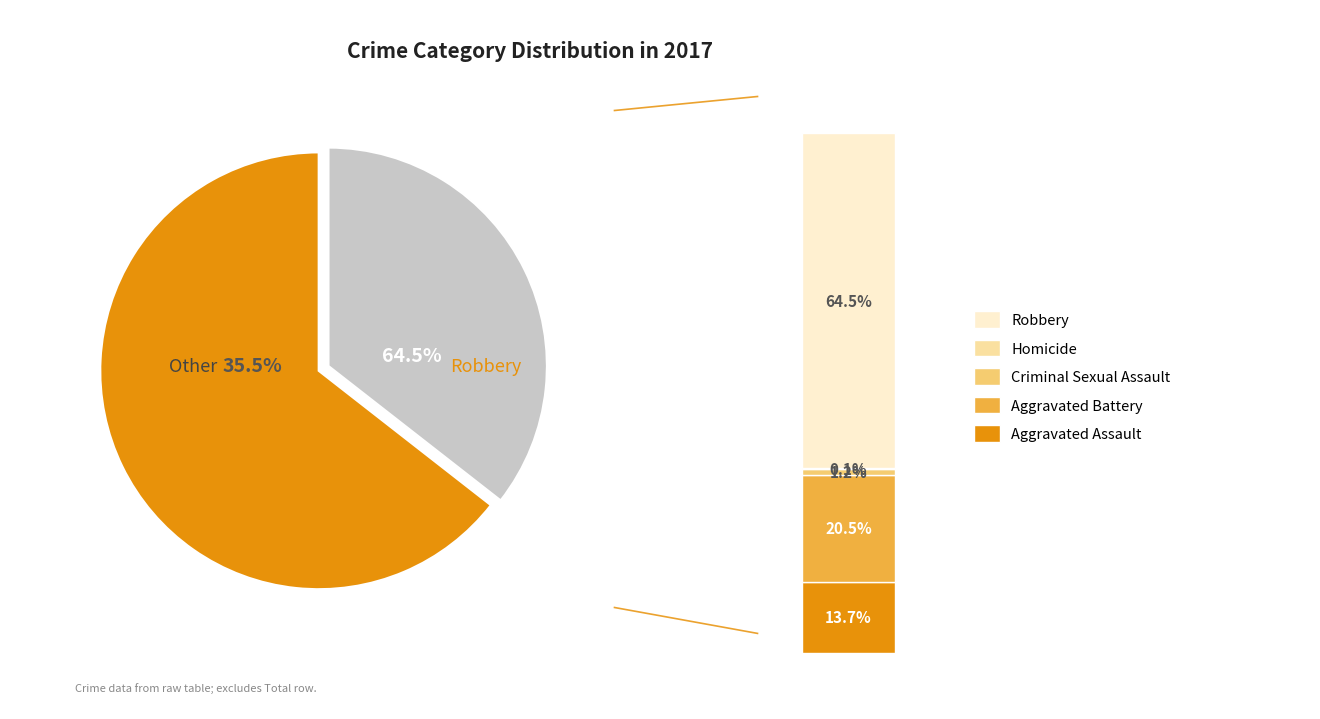

Count the number of slices in the pie.

5